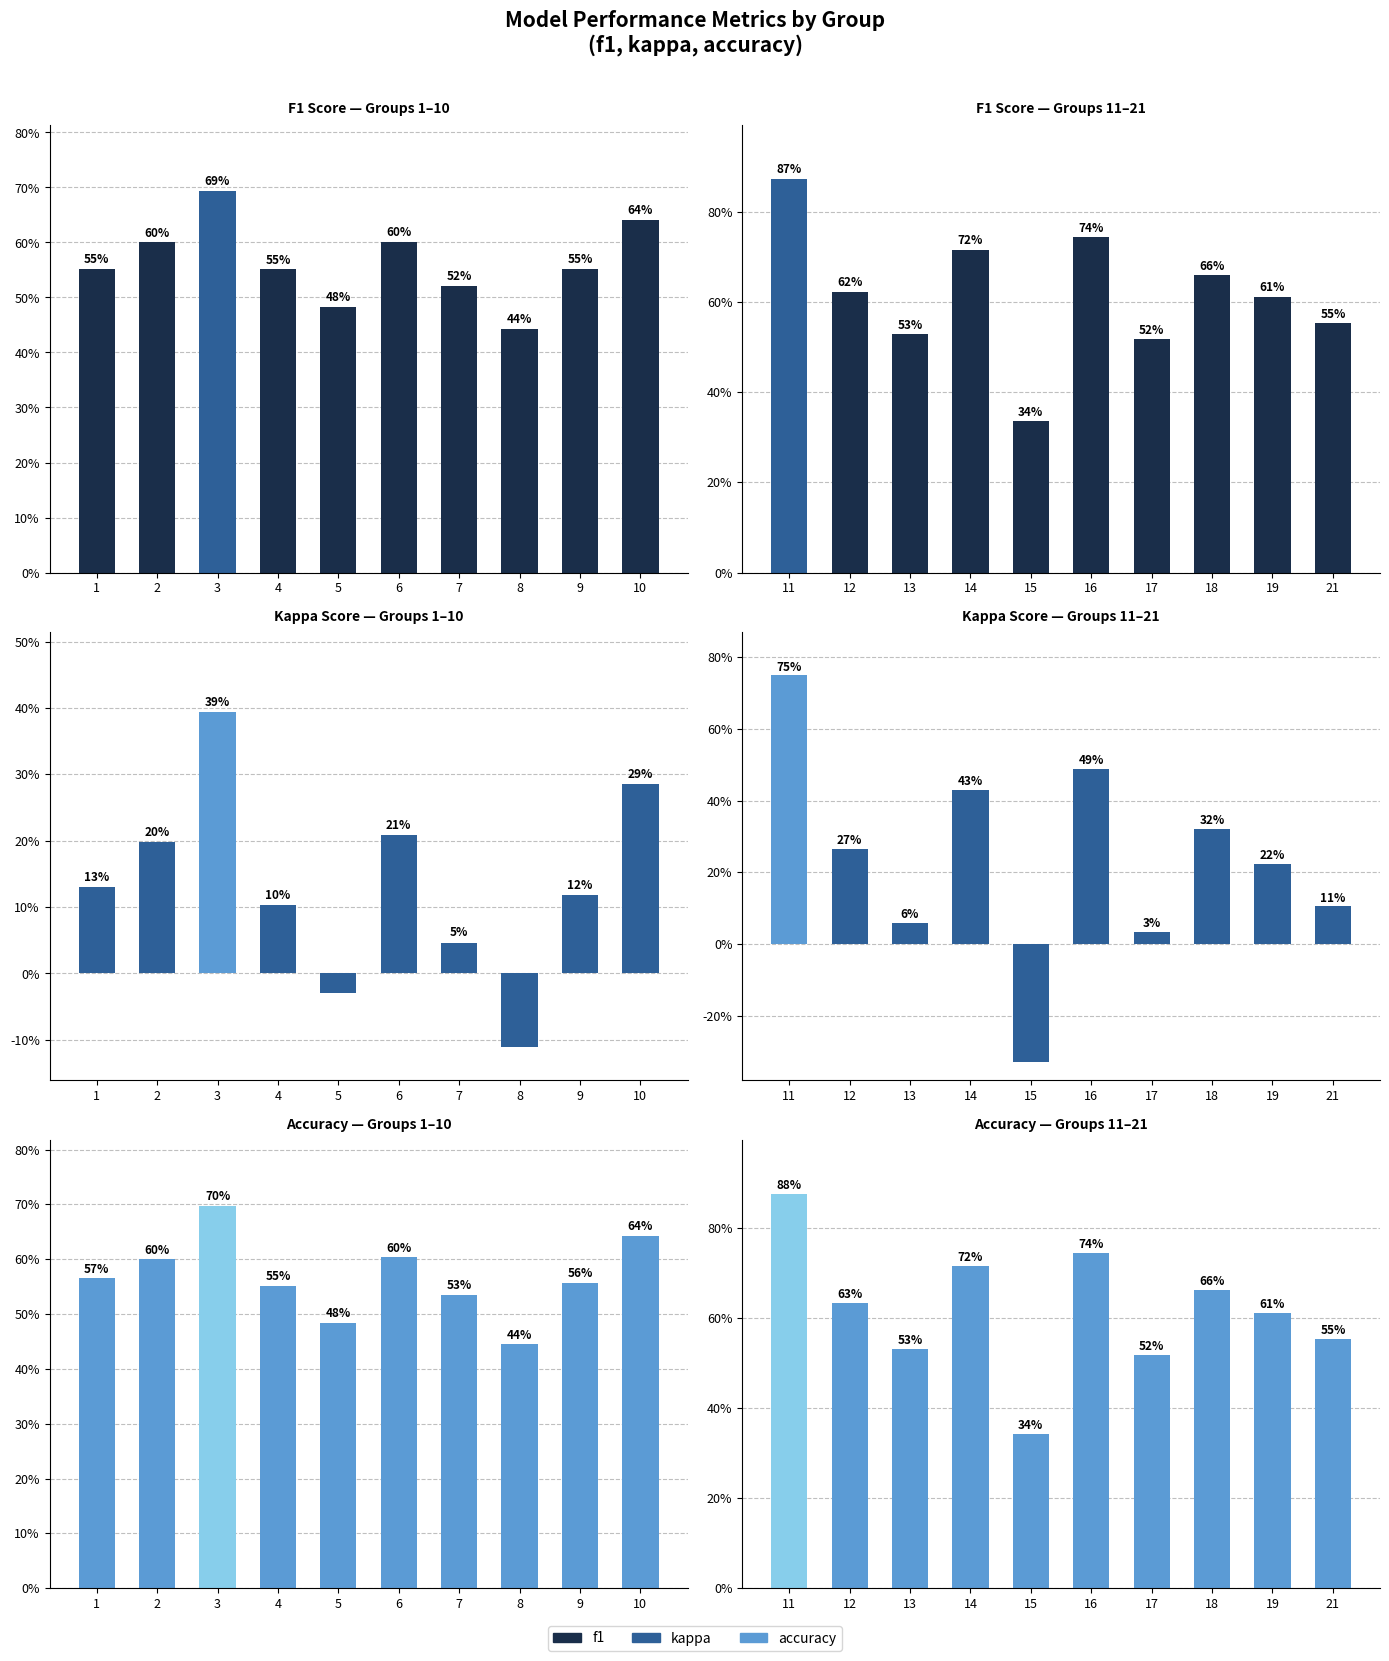

Is the value of F1 Score — Groups 1–10 at 7 greater than the value of Kappa Score — Groups 11–21 at 10?

Yes